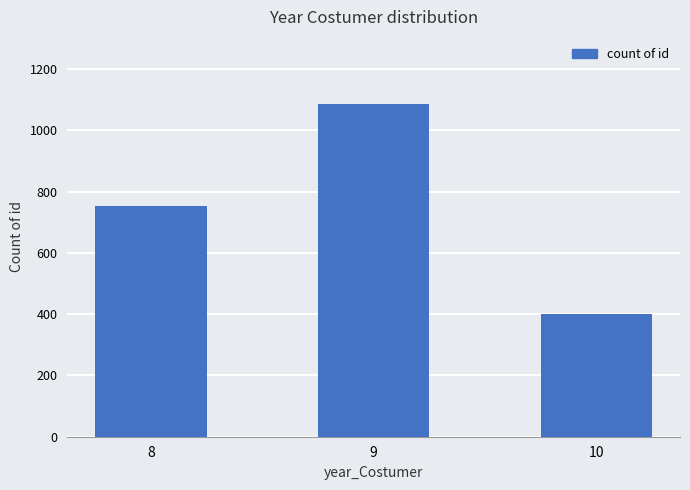

True or false: the data shows 1498 at 9.

False